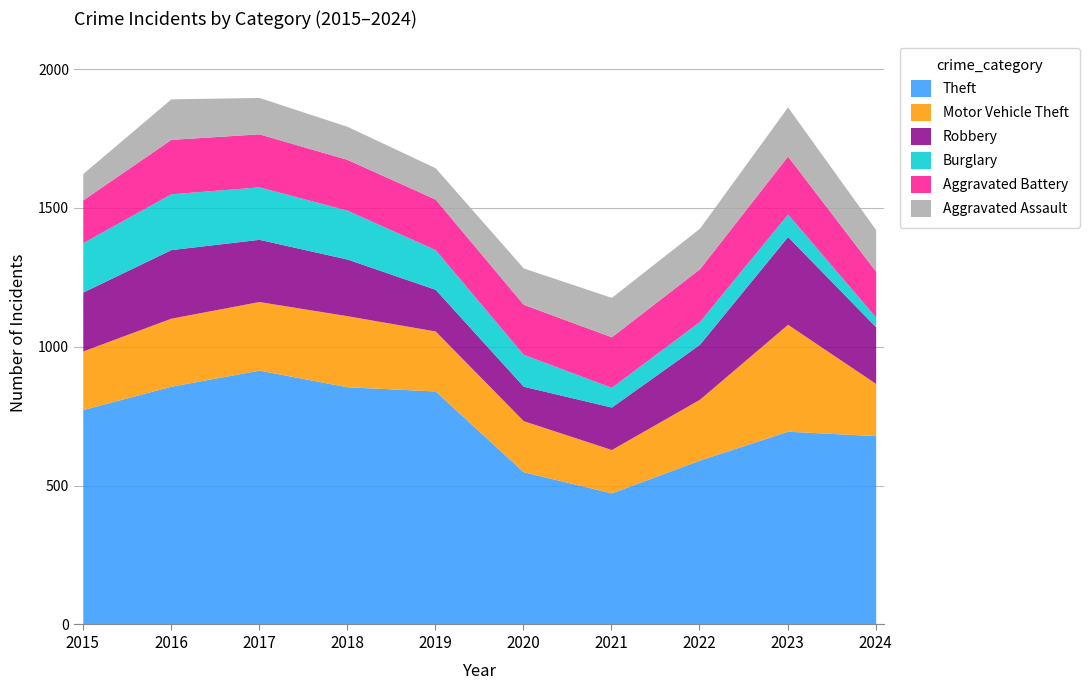

What is the highest value of the Burglary series?

201